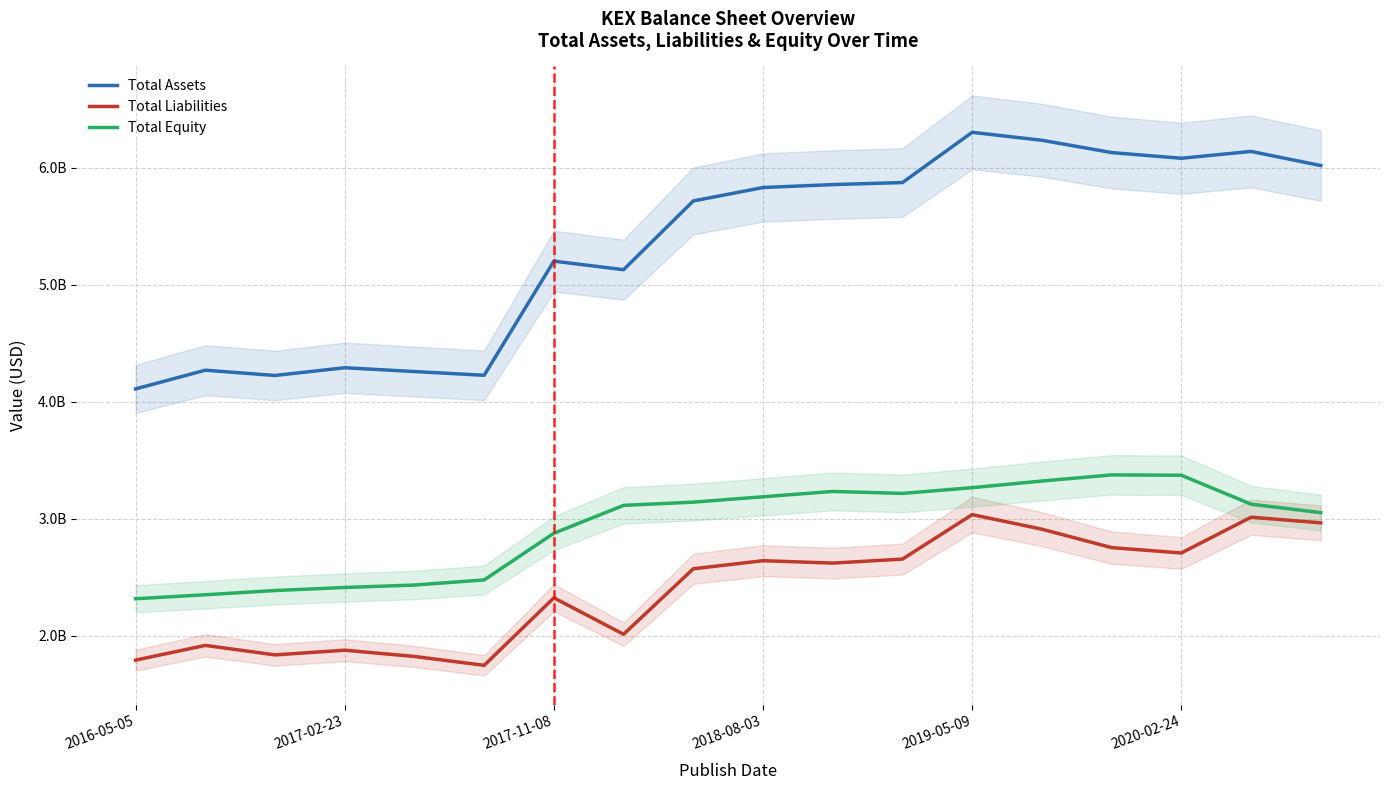

Reading right to left, extract all data points from this chart.

Total Assets: 6017011000	6137577000	6079097000	6127885000	6232890000	6300692000	5871594000	5854332000	5829276000	5714500000	5127427000	5200415000	4225356000	4257292000	4289895000	4223827000	4268815000	4108986000
Total Liabilities: 2965027000	3013050000	2707505000	2753387000	2910718000	3035284000	2655293000	2621184000	2641585000	2572632000	2013204000	2324287000	1747968000	1823619000	1877028000	1837078000	1918136000	1792326000
Total Equity: 3051984000	3124527000	3371592000	3374498000	3322172000	3265408000	3216301000	3233148000	3187691000	3141868000	3114223000	2876128000	2477388000	2433673000	2412867000	2386749000	2350679000	2316660000